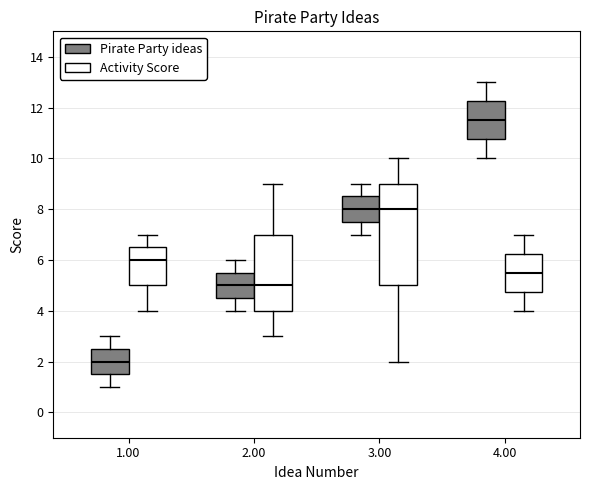

Which box's median line is the highest?

4.00 (Pirate Party ideas)